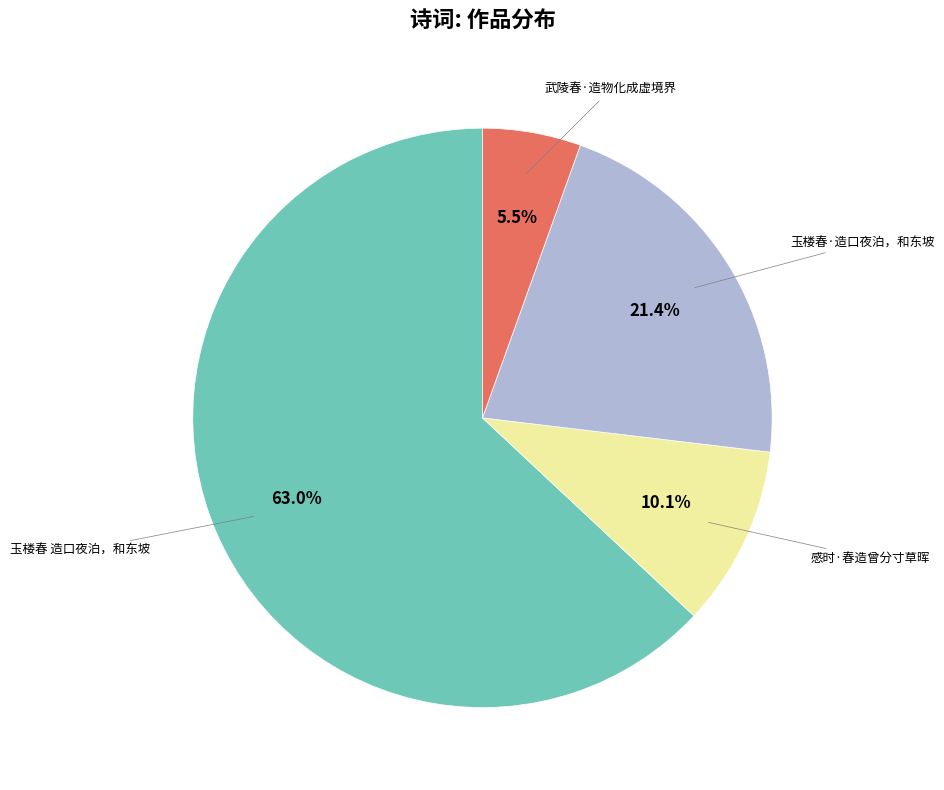

Is there any slice that represents more than half of the pie?

Yes